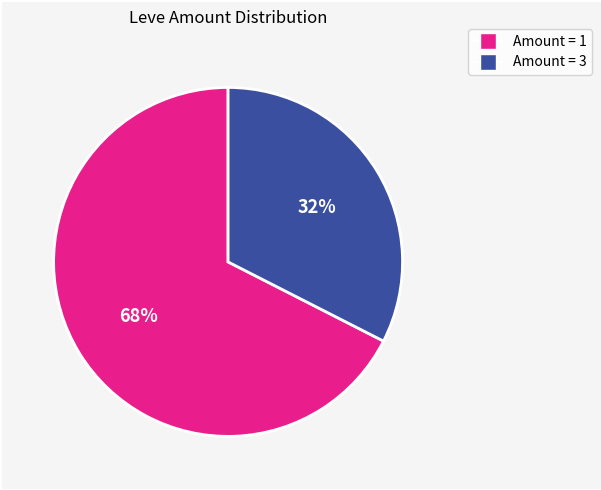

Is there a majority slice in this chart?

Yes